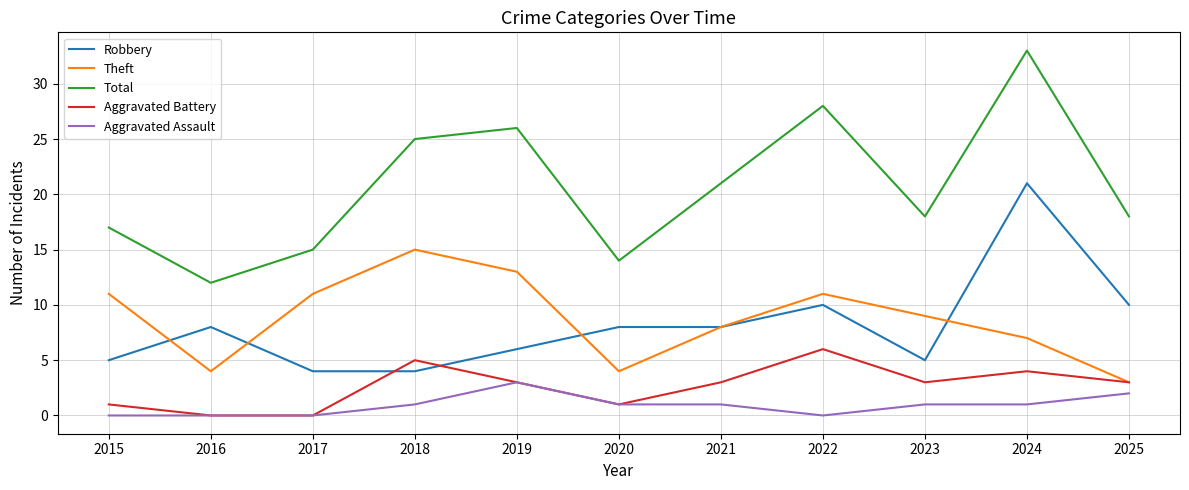

Is the value of Aggravated Assault at 2017 greater than the value of Robbery at 2015?

No